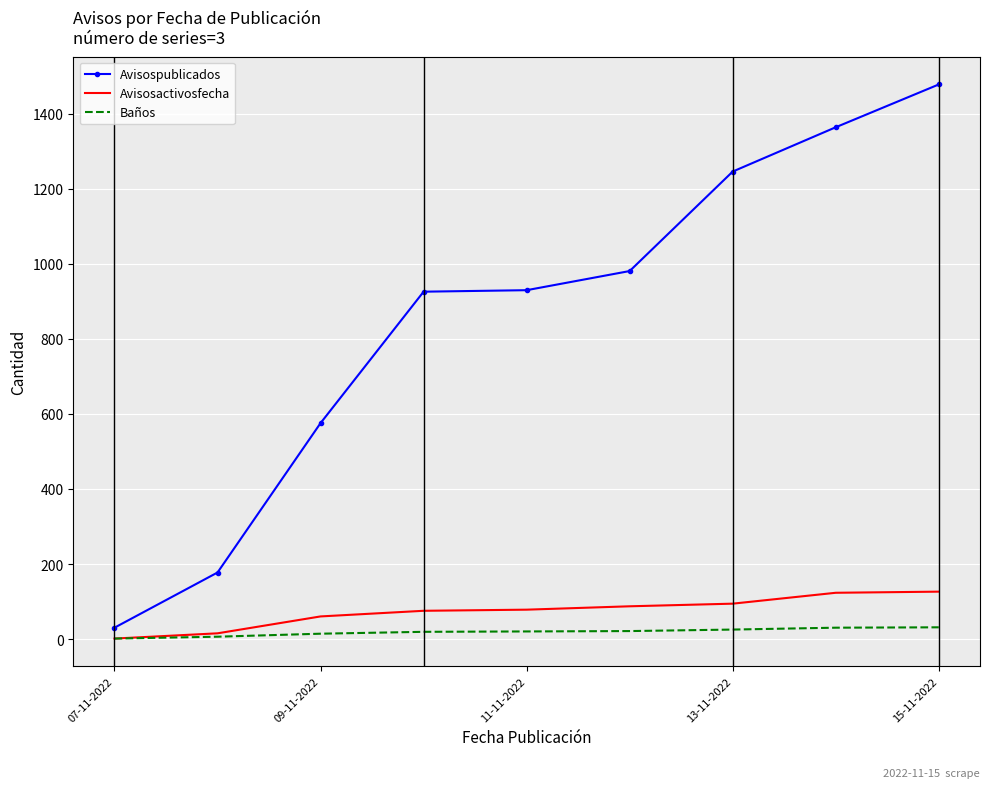

Which series has the widest spread of values?

Avisospublicados